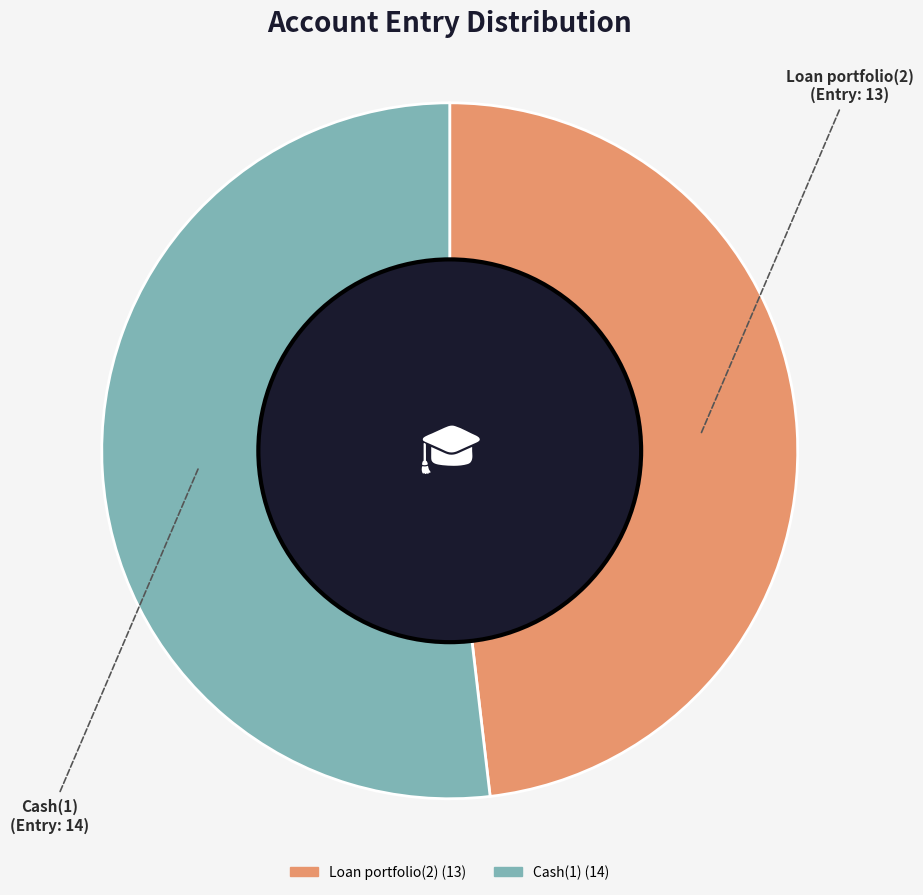

What is the ratio of the value at Loan portfolio(2) to the value at Cash(1)?

0.9